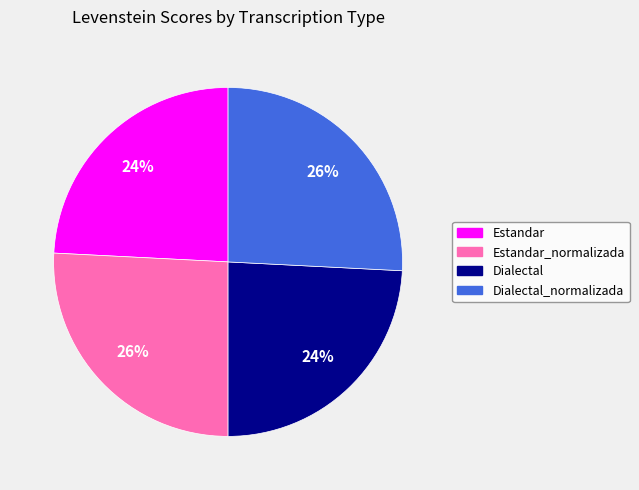

Does any single category account for the majority?

No